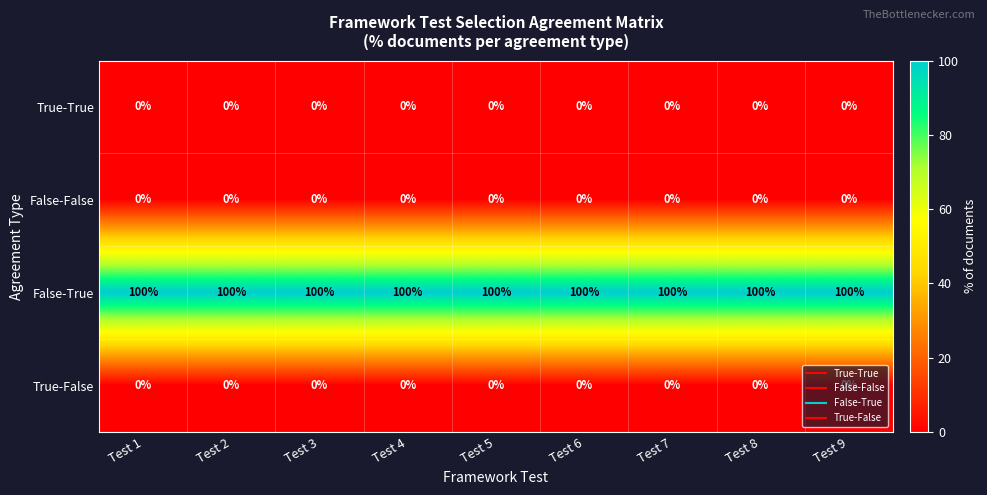

How many categories are shown in the chart?

9